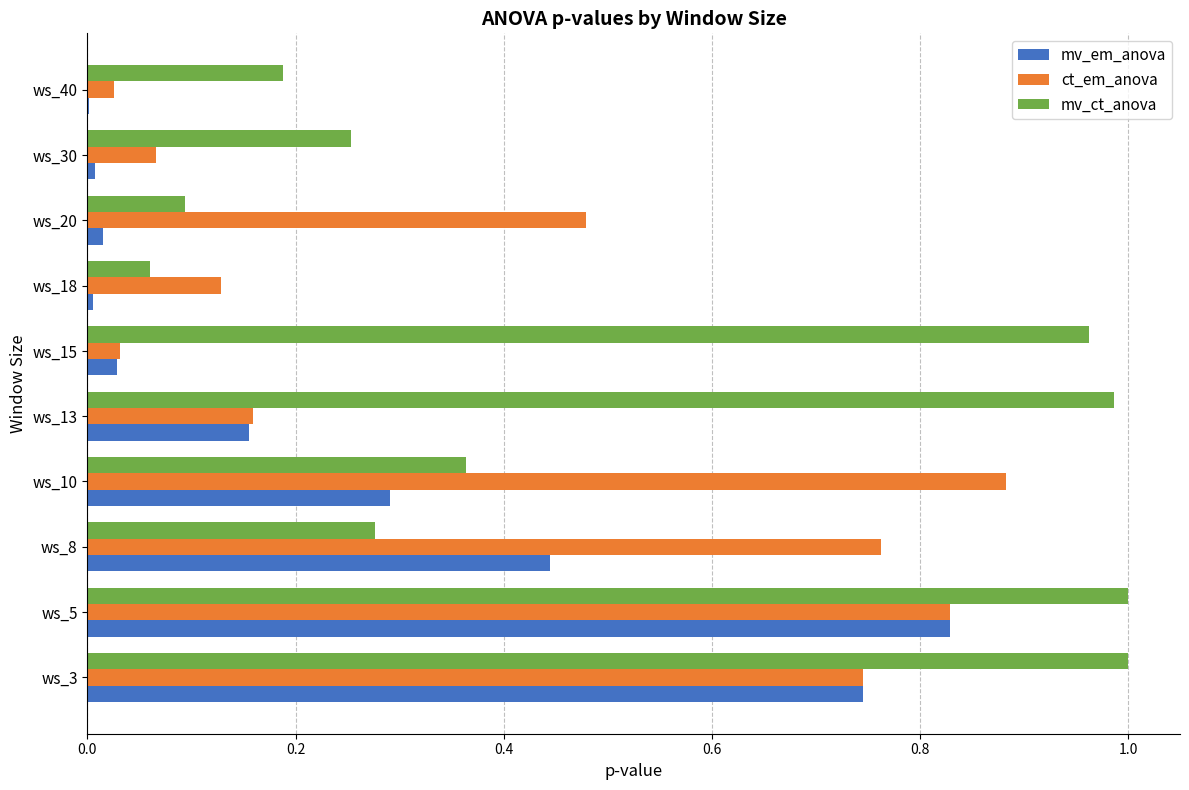

Which series changed the most between ws_8 and ws_18?

ct_em_anova